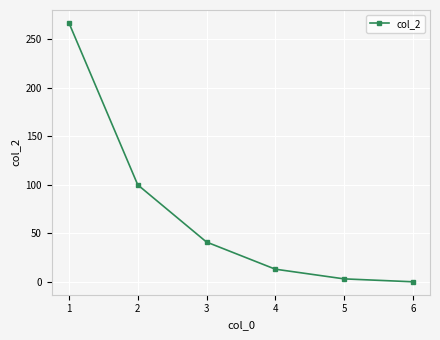

True or false: the data has more than 1 interior local peaks.

False